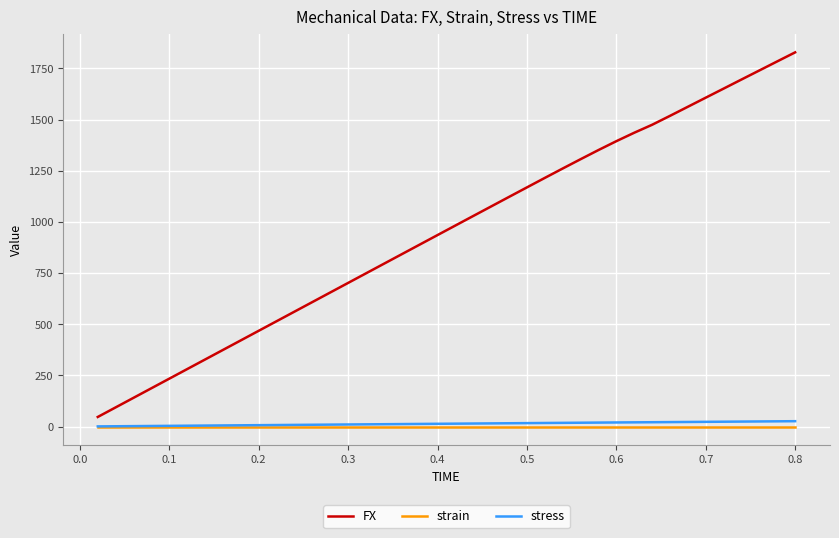

True or false: strain and FX cross at least once.

False